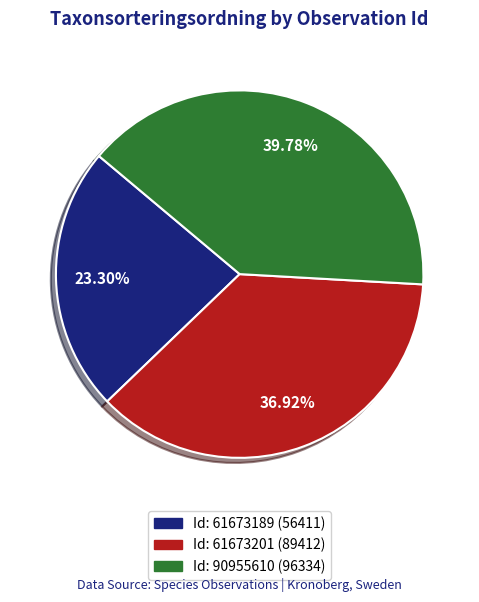

Is there any slice that represents more than half of the pie?

No